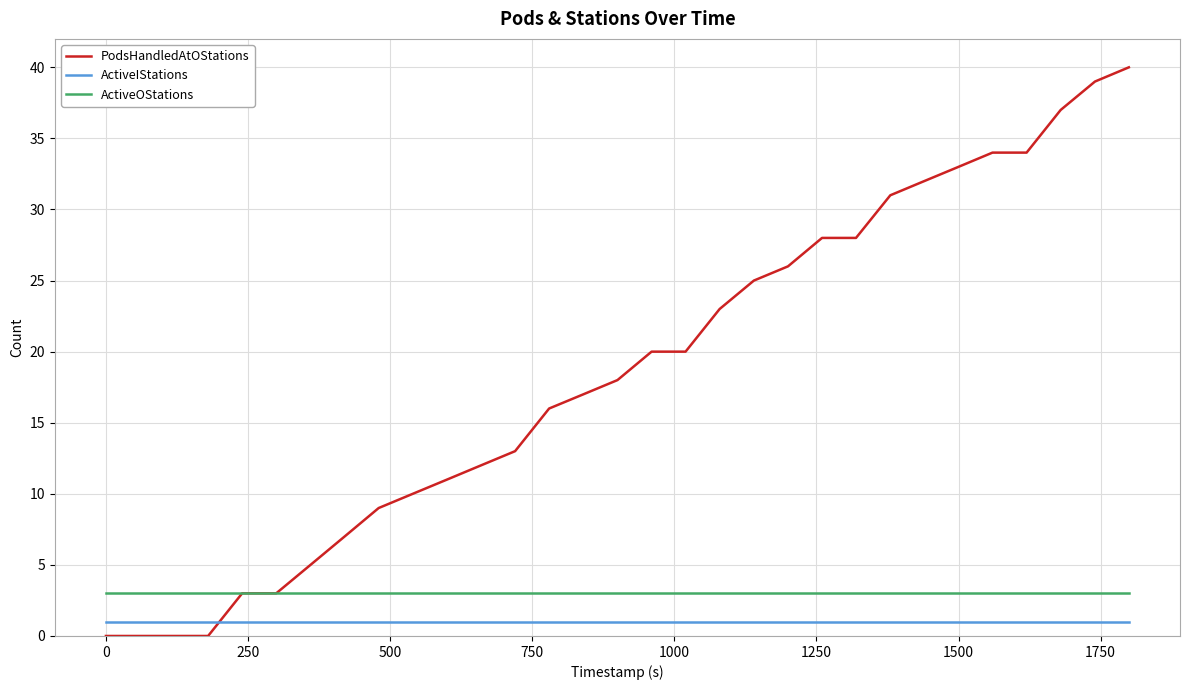

Which series has the widest spread of values?

PodsHandledAtOStations